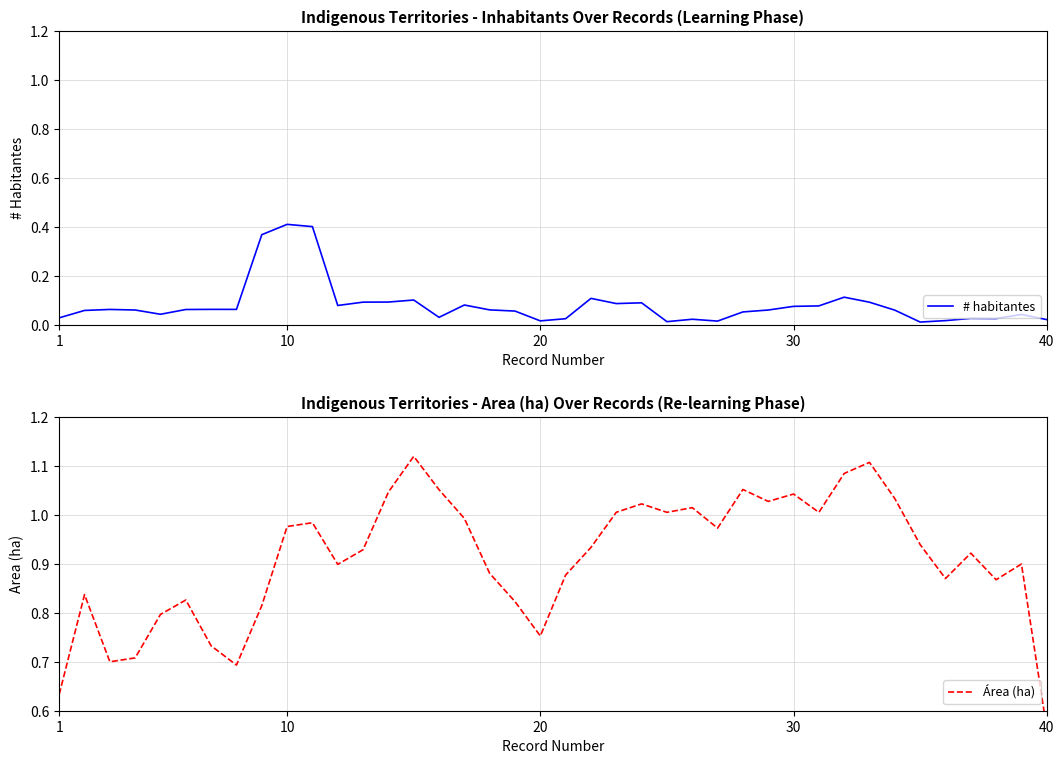

Reading left to right, extract all data points from this chart.

# habitantes: 0.0	0.1	0.1	0.1	0.0	0.1	0.1	0.1	0.4	0.4	0.4	0.1	0.1	0.1	0.1	0.0	0.1	0.1	0.1	0.0	0.0	0.1	0.1	0.1	0.0	0.0	0.0	0.1	0.1	0.1	0.1	0.1	0.1	0.1	0.0	0.0	0.0	0.0	0.0	0.0
Área (ha): 0.6	0.8	0.7	0.7	0.8	0.8	0.7	0.7	0.8	1.0	1.0	0.9	0.9	1.0	1.1	1.1	1.0	0.9	0.8	0.8	0.9	0.9	1.0	1.0	1.0	1.0	1.0	1.1	1.0	1.0	1.0	1.1	1.1	1.0	0.9	0.9	0.9	0.9	0.9	0.6